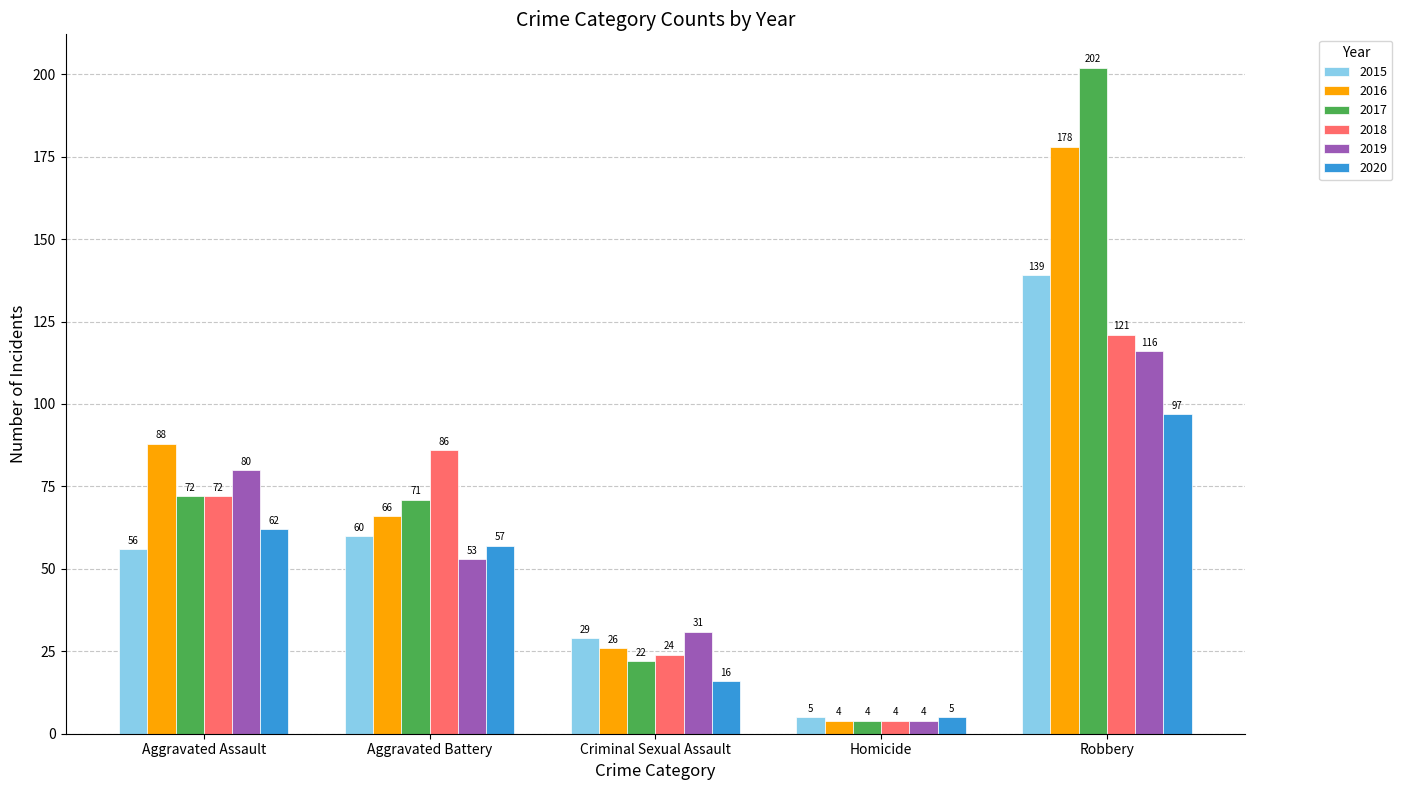

What is the difference between the maximum and minimum values in the 2020 series?

92